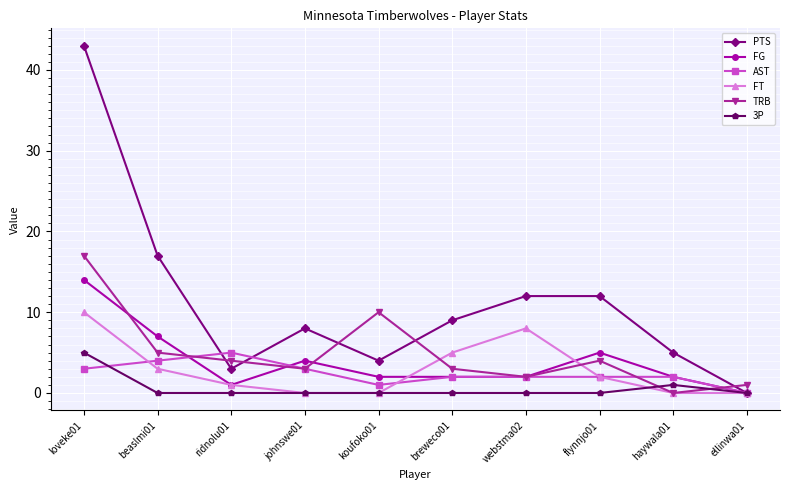

Count the number of categories in the chart.

10